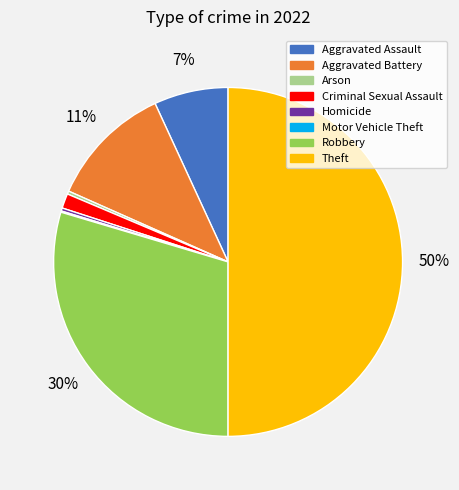

To the nearest percent, what is the difference between the Aggravated Assault and Arson slice percentages?

7%